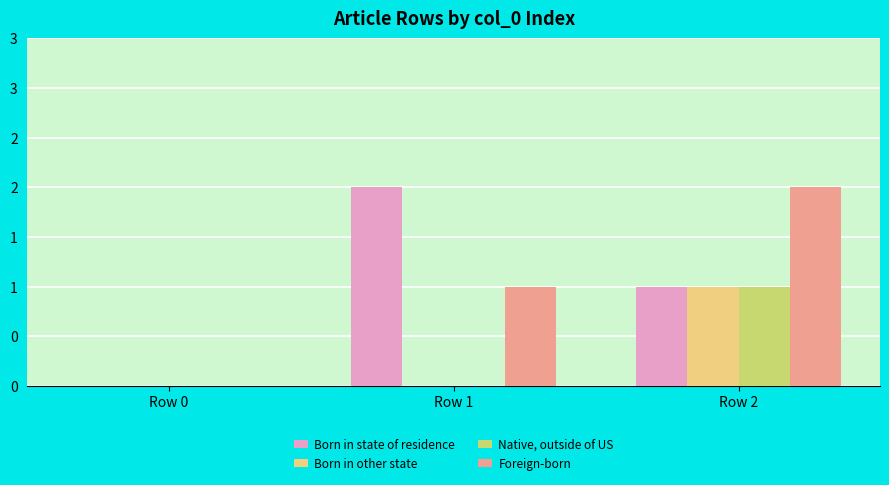

At which label is Native, outside of US closest to 0?

Row 0